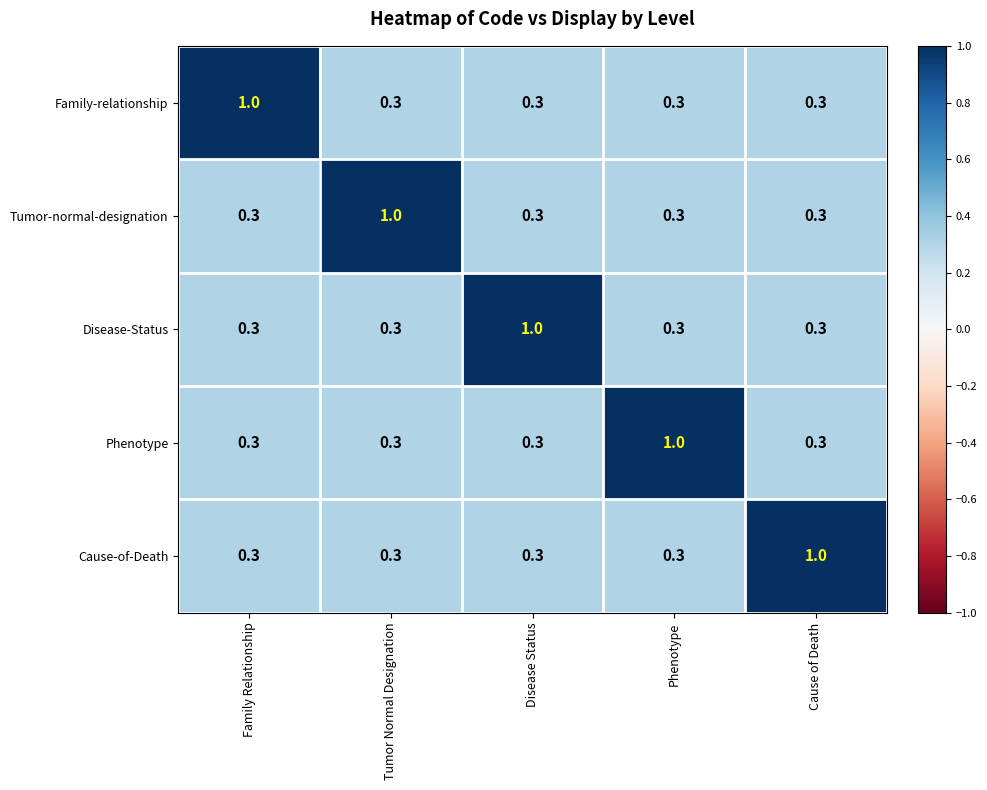

Reading left to right, extract all data points from this chart.

Family-relationship: 1.0	0.3	0.3	0.3	0.3
Tumor-normal-designation: 0.3	1.0	0.3	0.3	0.3
Disease-Status: 0.3	0.3	1.0	0.3	0.3
Phenotype: 0.3	0.3	0.3	1.0	0.3
Cause-of-Death: 0.3	0.3	0.3	0.3	1.0